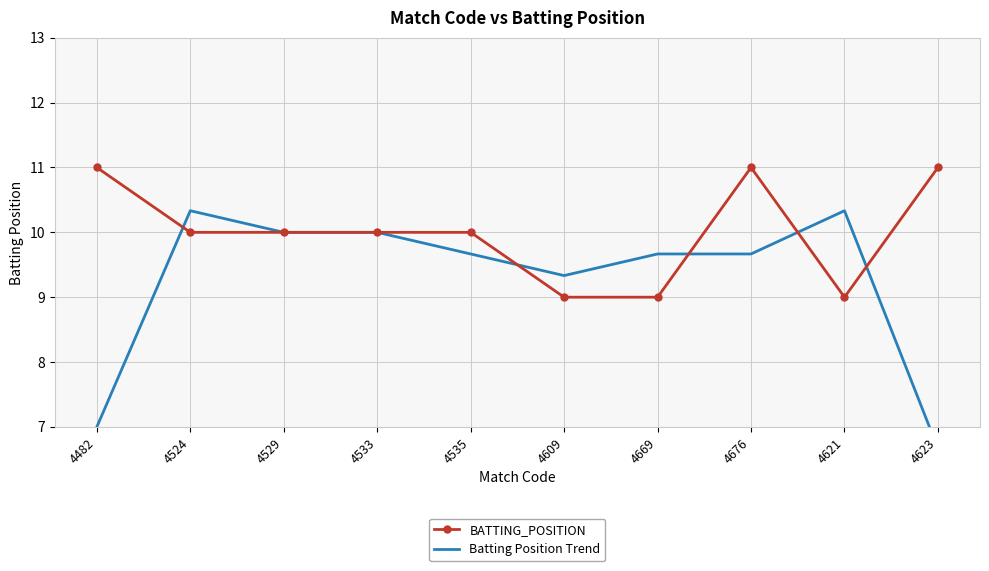

At which category does Batting Position Trend reach its first local valley?

4609